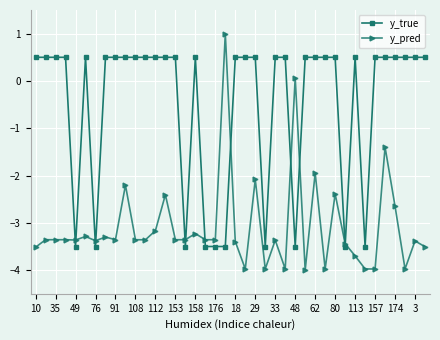

What is the difference between the maximum and minimum values in the y_pred series?

5.0